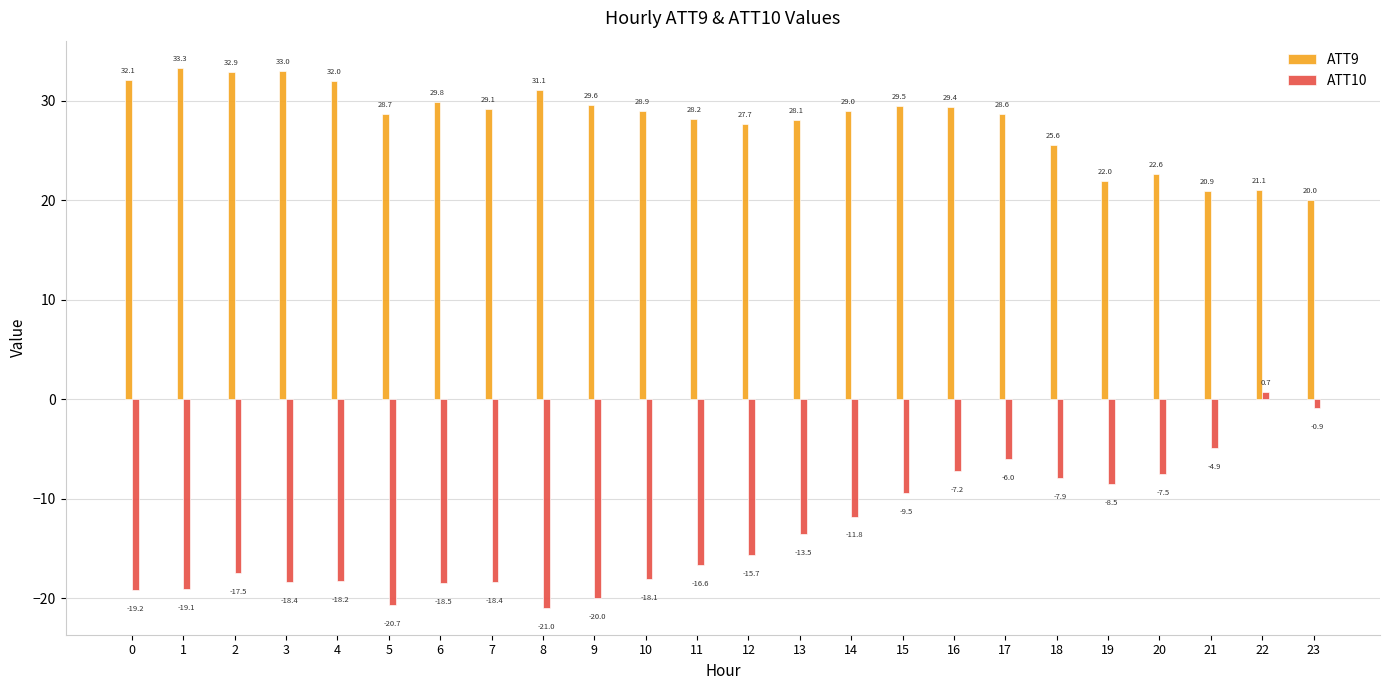

What is the difference between the maximum and minimum values in the ATT10 series?

21.6